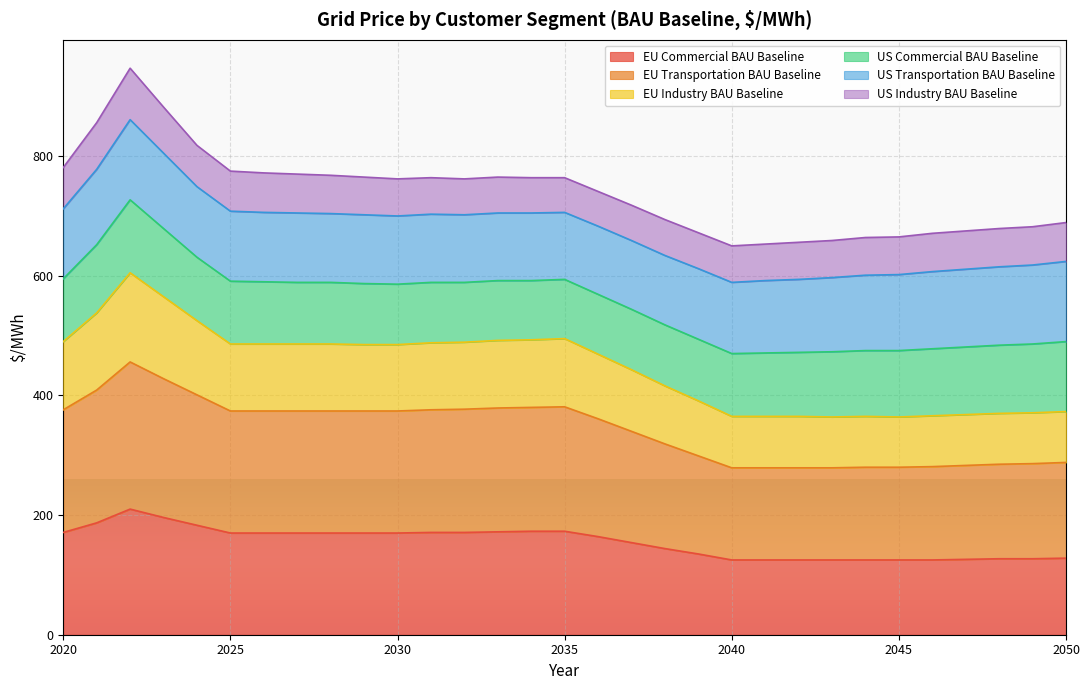

What is the total value across all series at 2025?

775